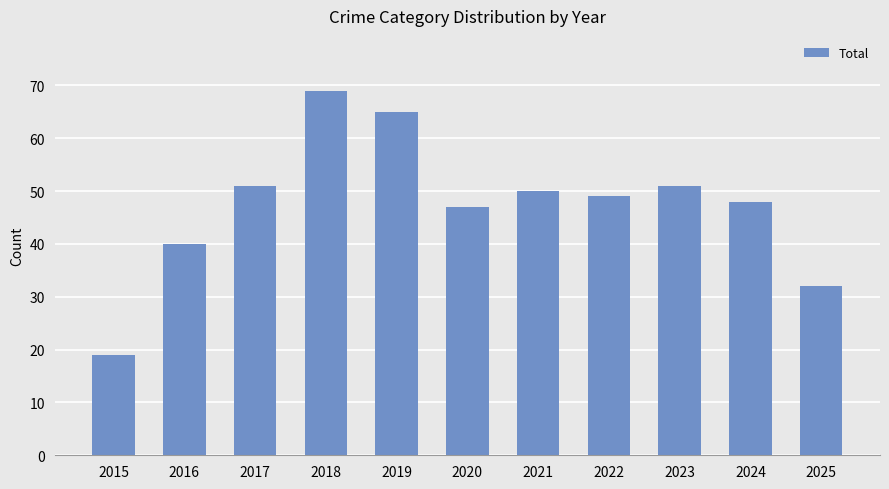

Does the chart contain stacked bars?

No